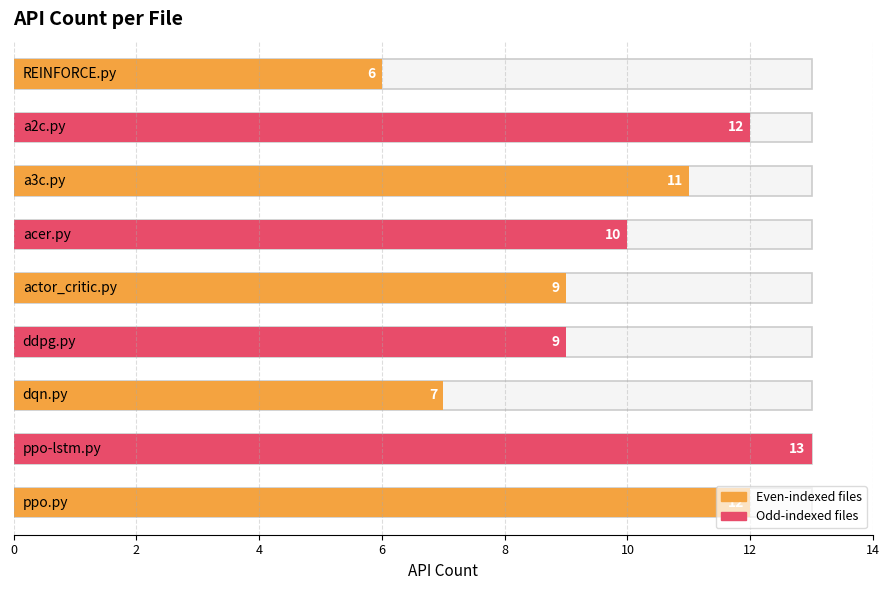

What is the label of the 9th bar from the left?

ppo.py